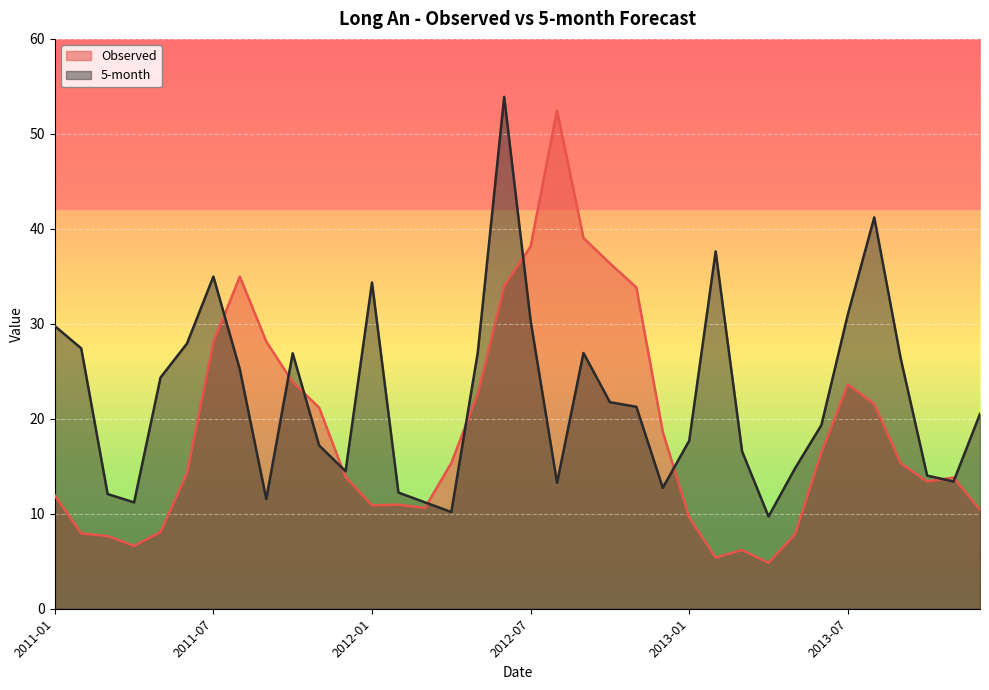

True or false: 5-month has a value of 29.8 at 2011-01.

True